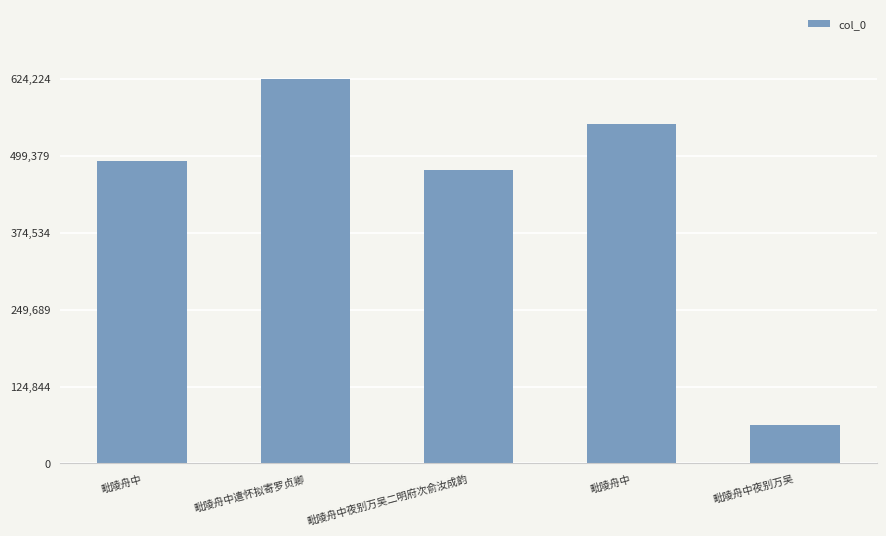

Count the number of data series in this chart.

1